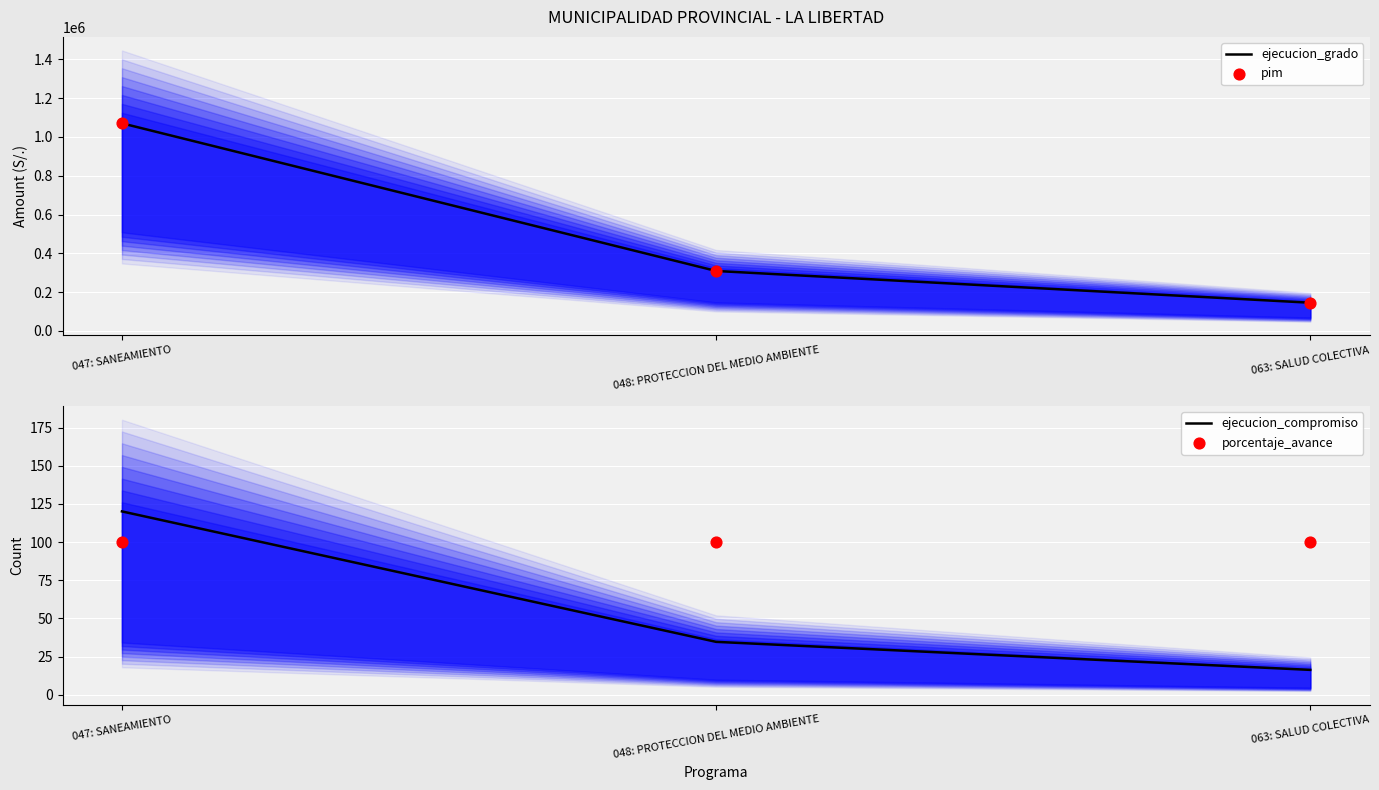

What are all the series names shown in the legend?

ejecucion_grado, pim, ejecucion_compromiso, porcentaje_avance